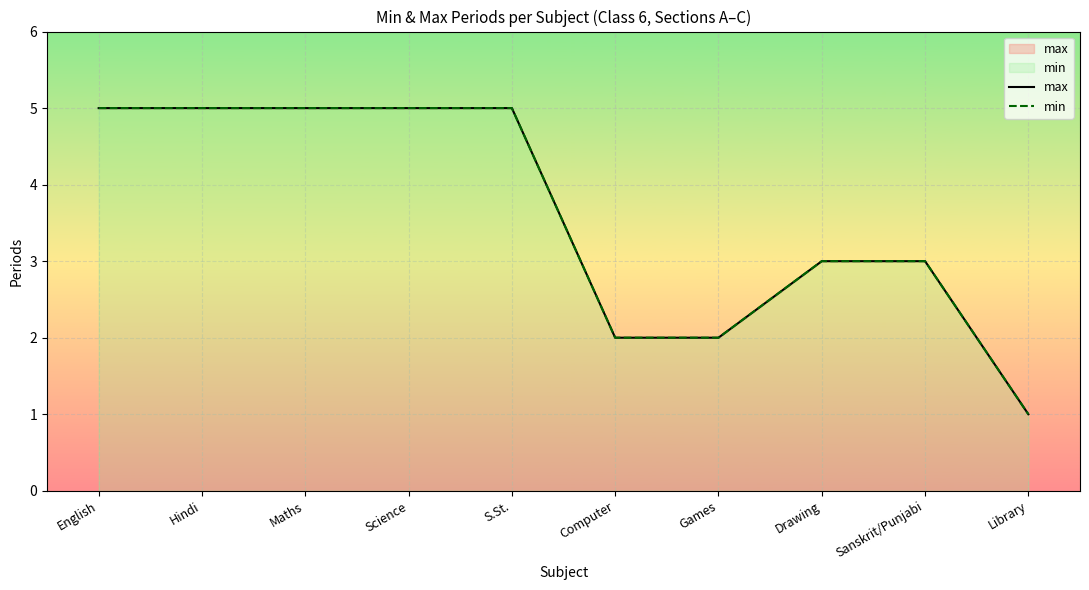

What is the difference between the maximum and second lowest values in the min series?

3